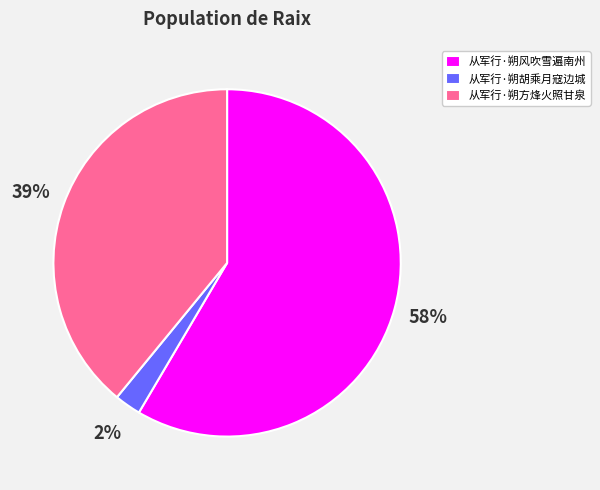

How many segments does this pie chart have?

3